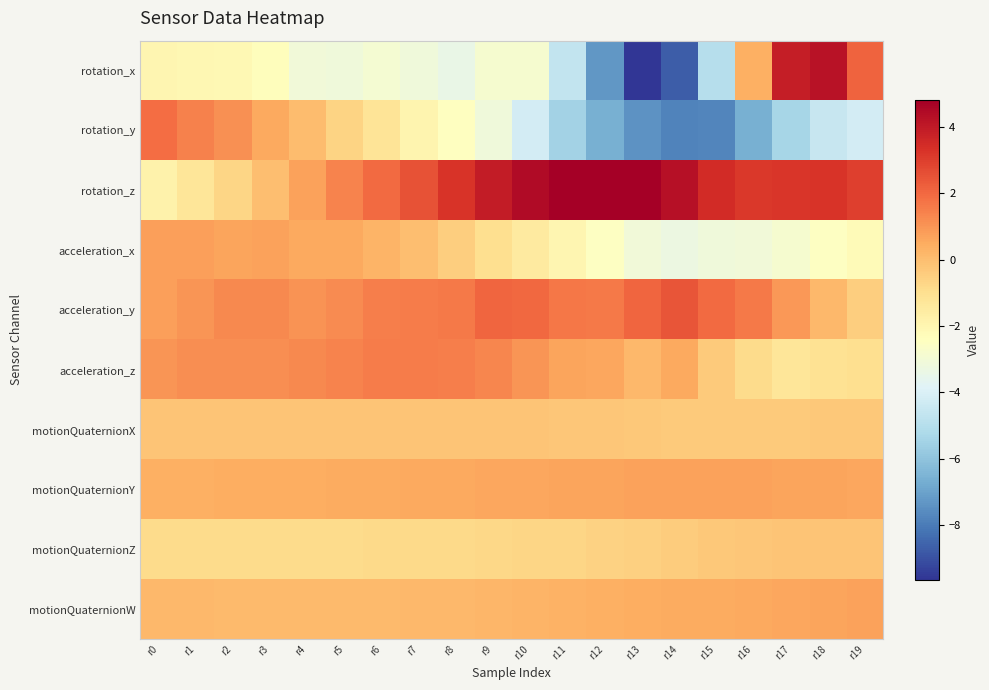

Which series changed the most between r3 and r13?

rotation_y